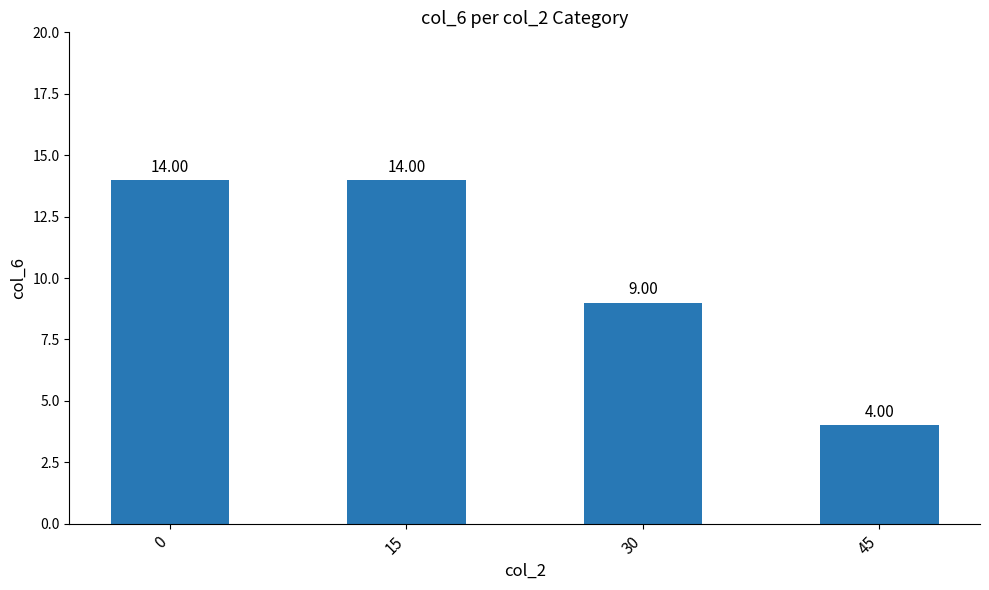

What is the ratio of the value at 30 to the value at 15?

0.6